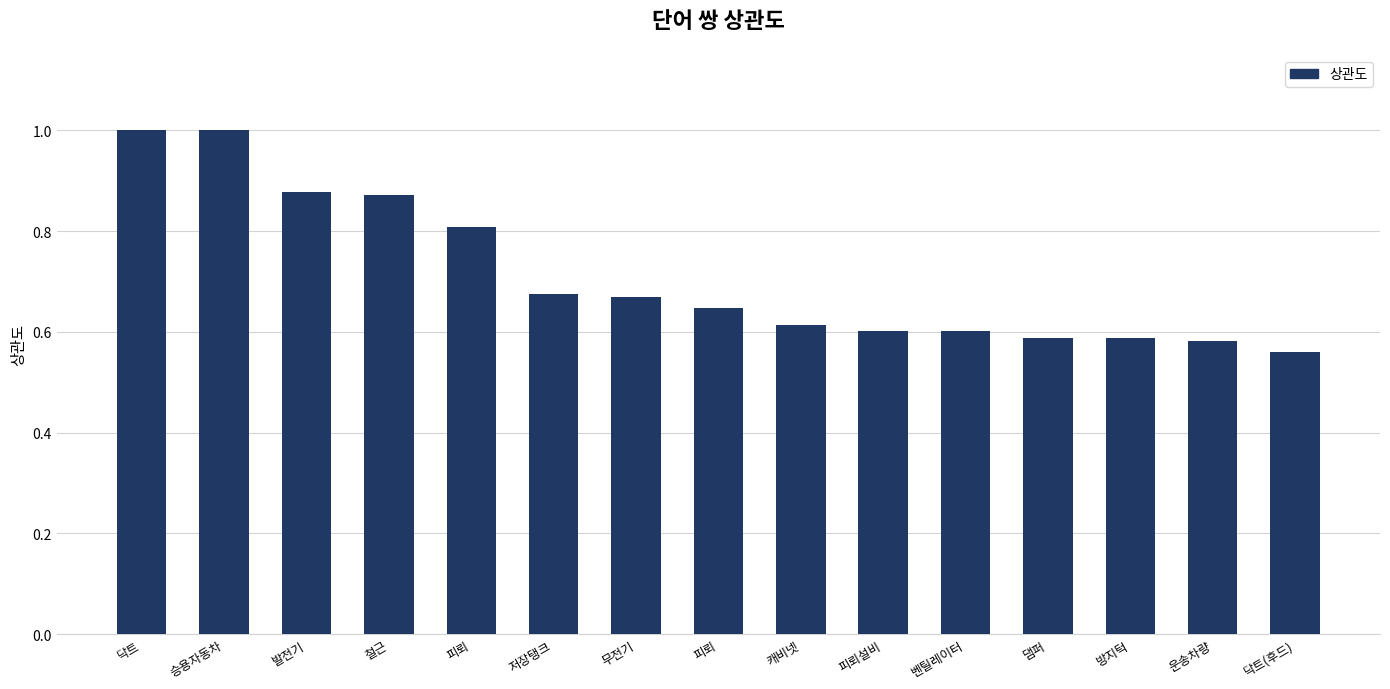

The chart shows a value of 1.0 at 닥트. True or false?

True